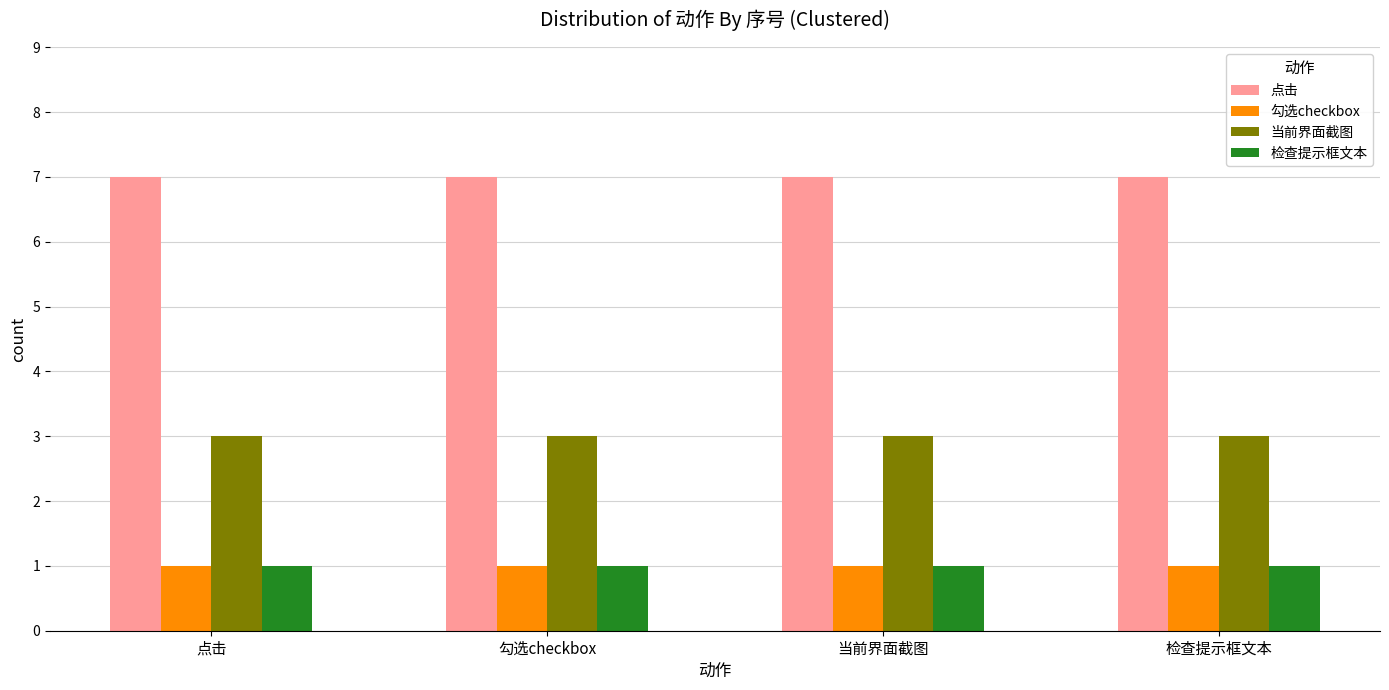

What is the label of the 1st bar from the left?

点击